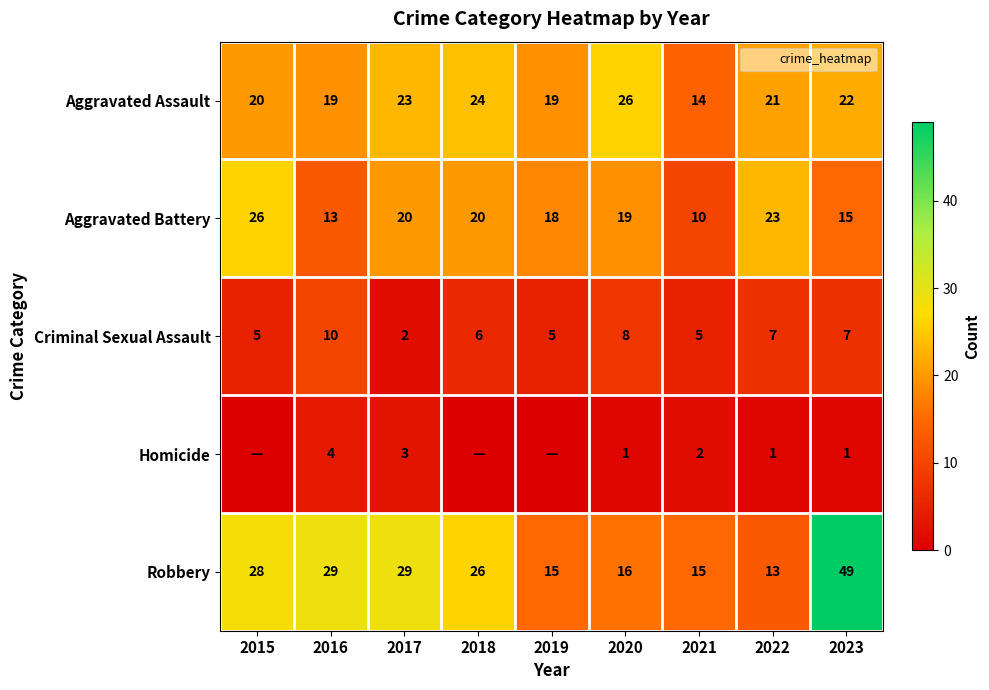

At which category is the sum across all series the highest?

2023